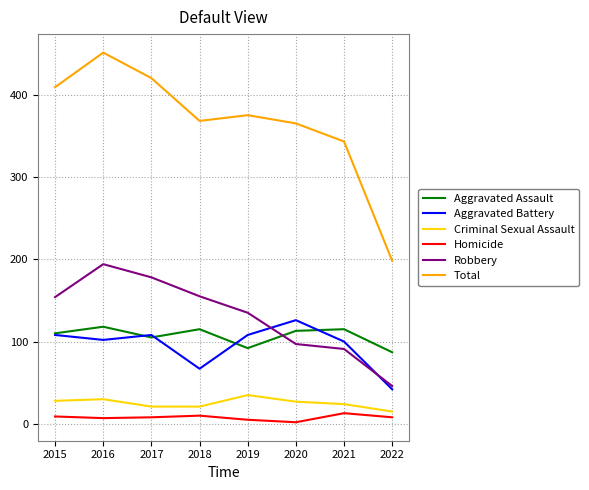

At 2021, list the series in order from largest to smallest.

Total, Aggravated Assault, Aggravated Battery, Robbery, Criminal Sexual Assault, Homicide